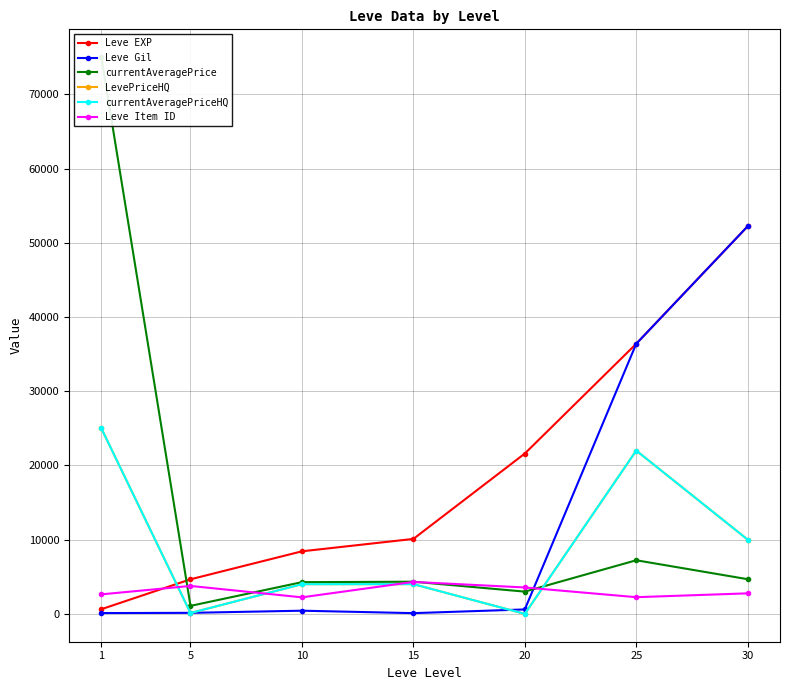

In currentAveragePrice, how many points are higher than both neighbors (excluding endpoints)?

2